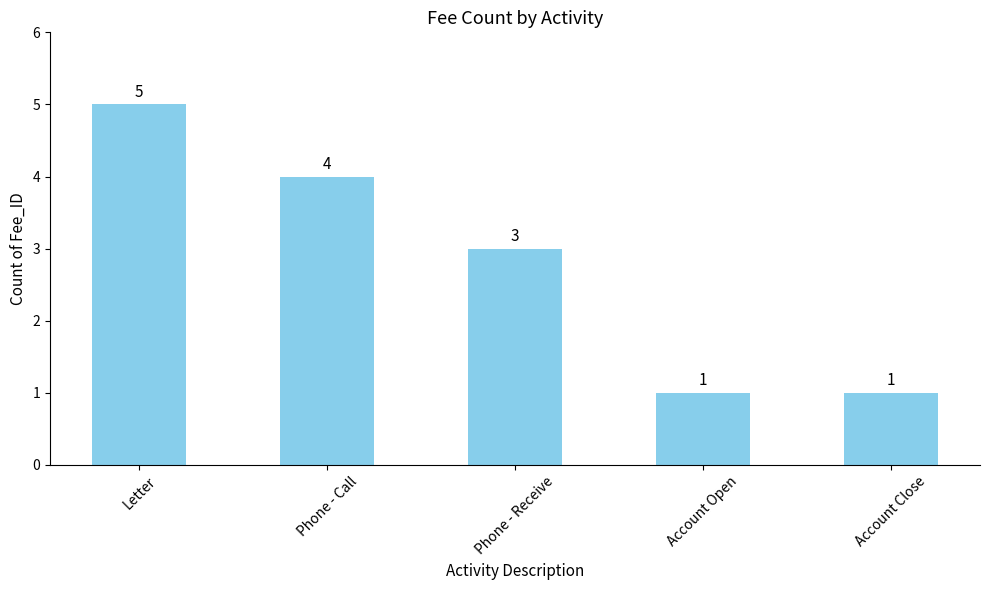

What is the label of the 5th bar from the right?

Letter